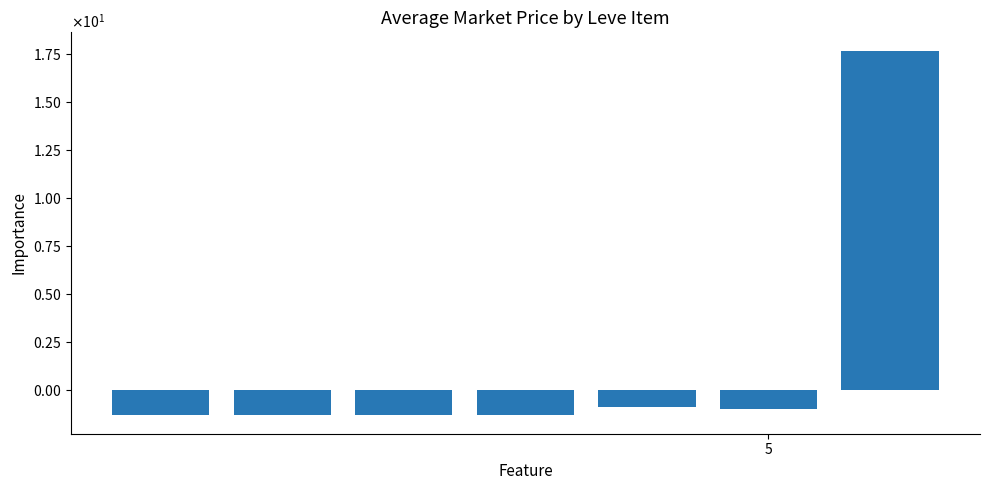

Does the chart contain stacked bars?

No